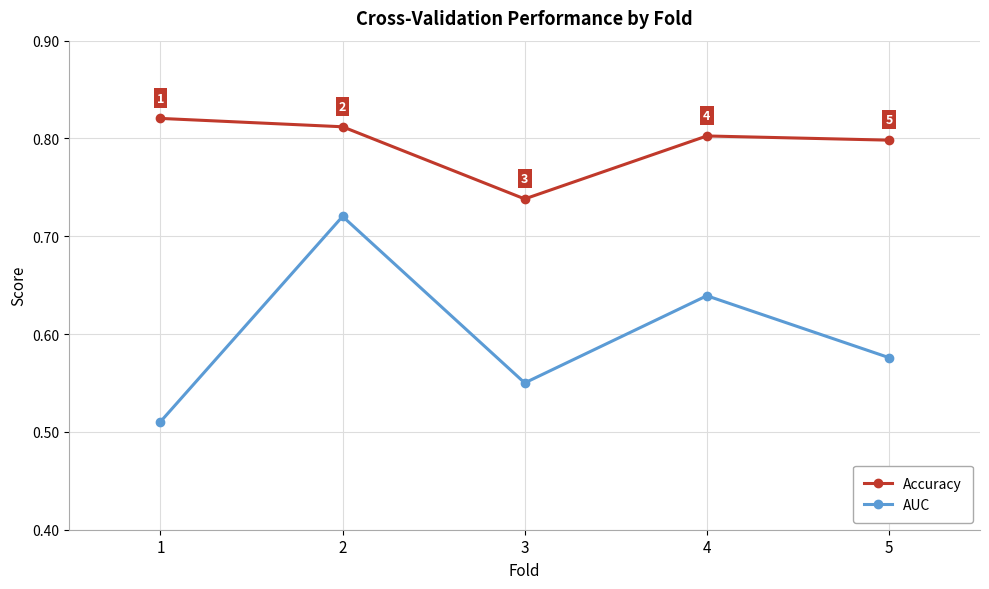

How many Accuracy values are between 0 and 1?

5